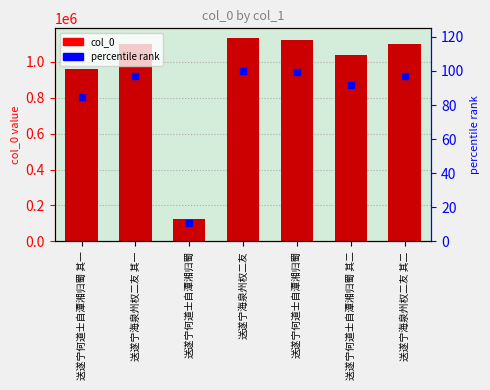

What is the difference between the highest and lowest values at 送遂宁何道士自潭湘归蜀?

123519.1